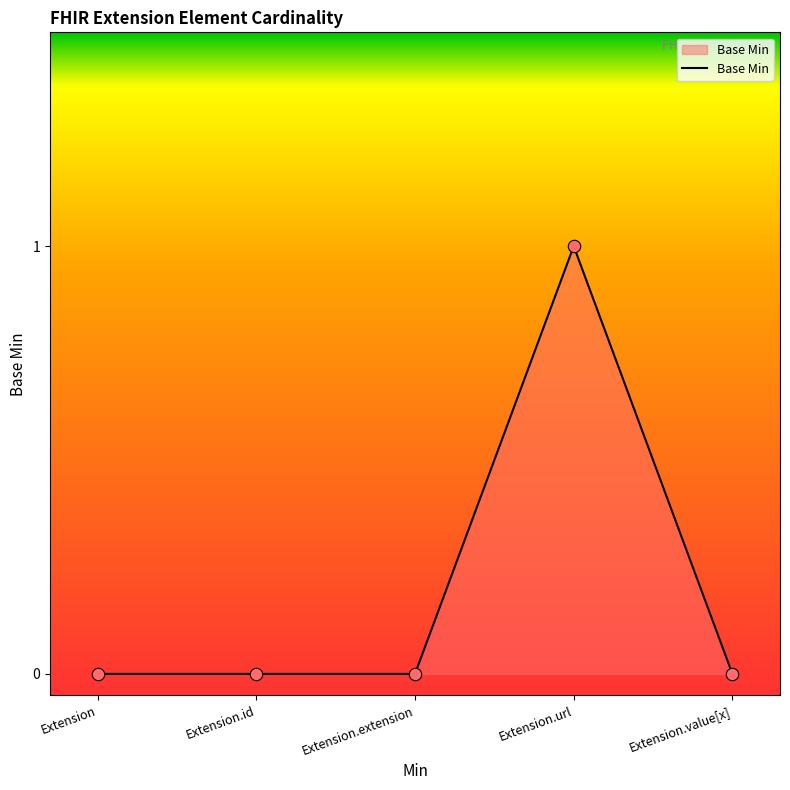

What is the change in value from Extension.url to Extension.value[x]?

-1